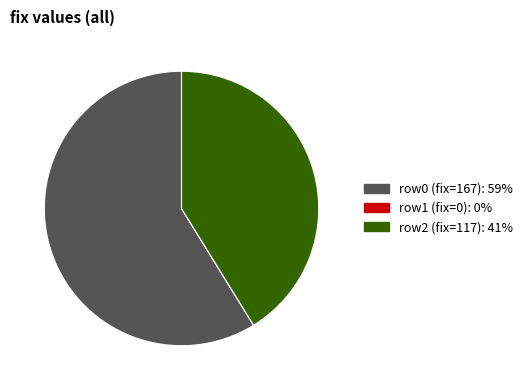

Is there a majority slice in this chart?

Yes